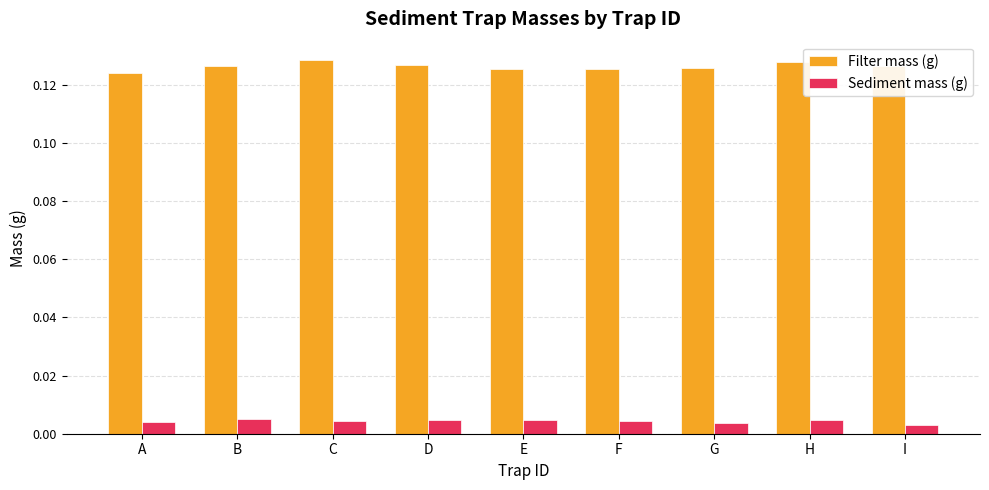

At A, list the series in order from smallest to largest.

Sediment mass (g), Filter mass (g)